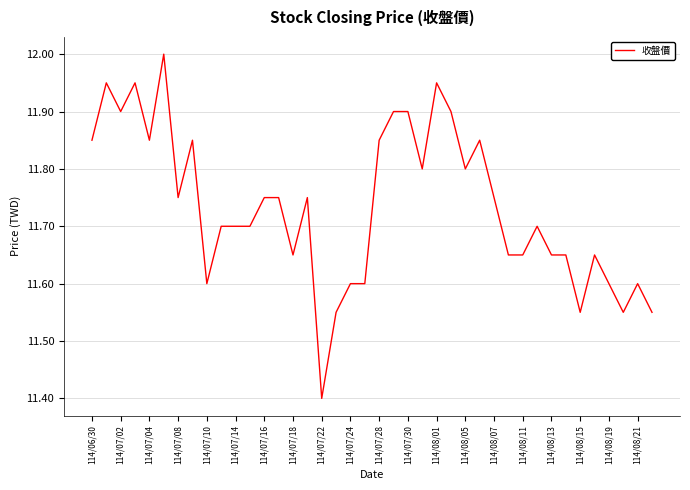

What is the difference between the maximum and minimum values?

0.6